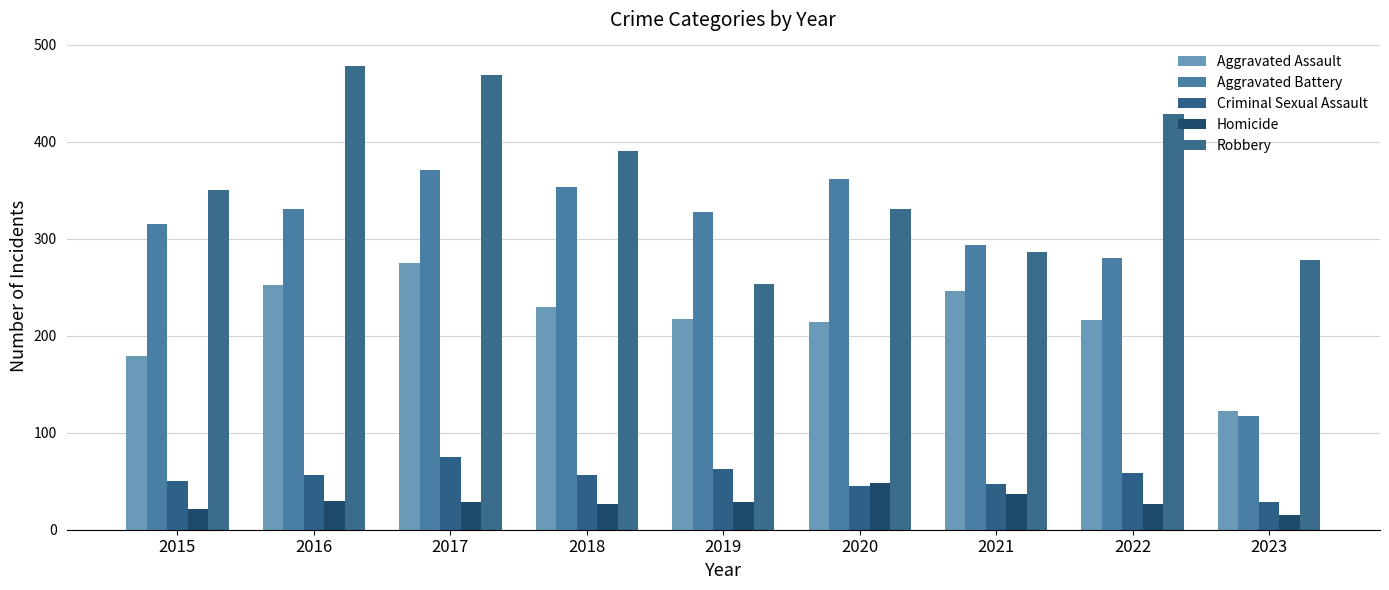

What is the smallest value displayed?

15